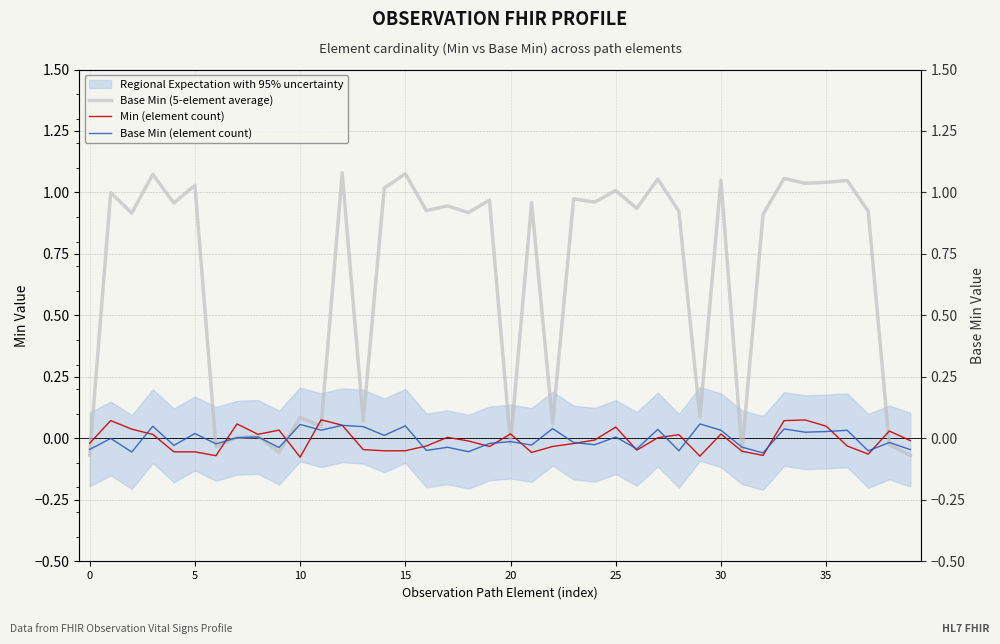

After their last crossing, which series has the higher values: Base Min (5-element average) or Base Min (element count)?

Base Min (element count)